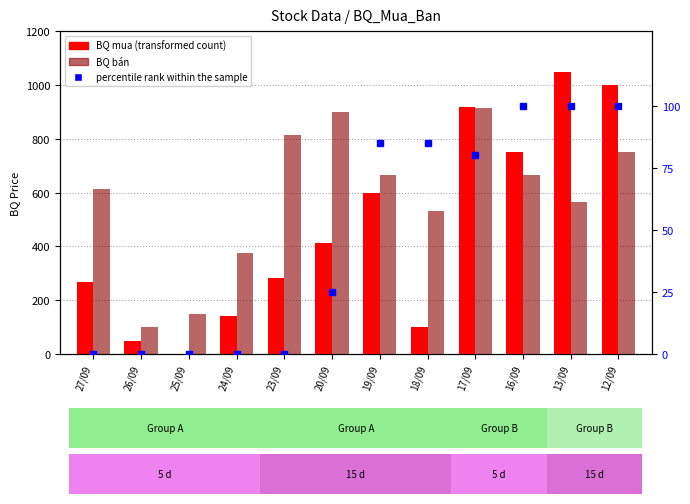

What is the sum of the percentile rank within the sample values at 19/09 and 25/09?

85